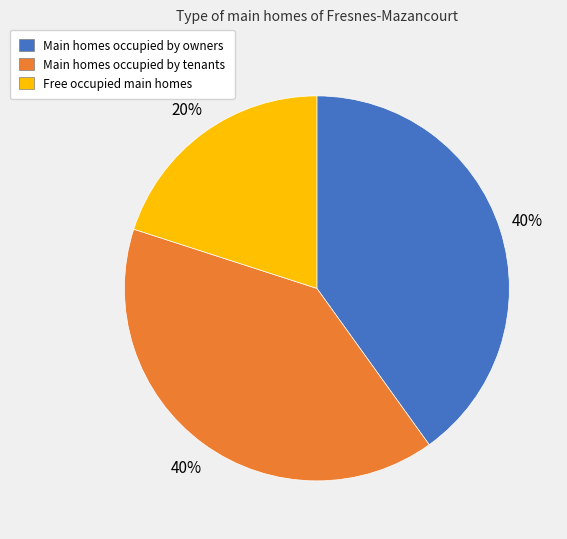

Which category has the smallest portion of the pie?

Free occupied main homes